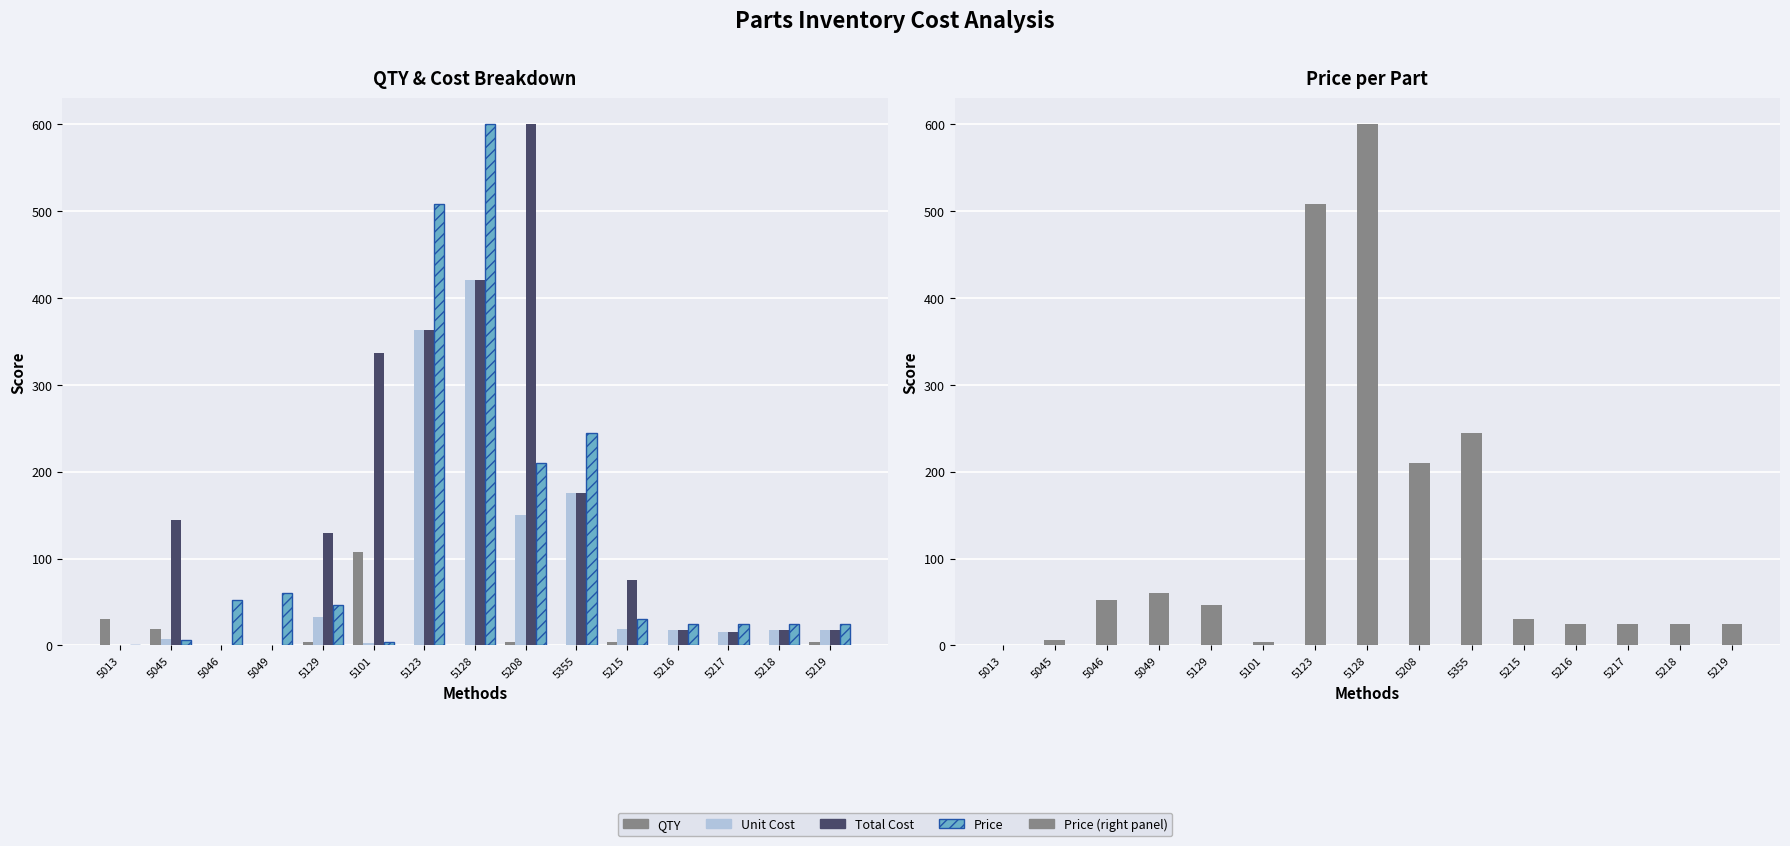

The value of QTY at 5355 is 1.6. True or false?

False